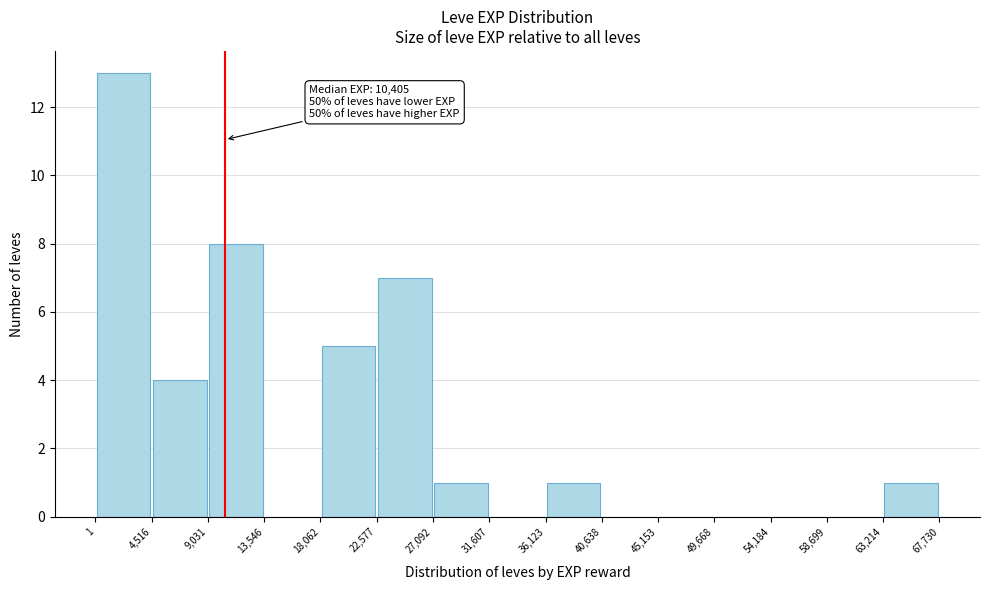

Over which range of the x-axis is the bar tallest?

1 to 4,516